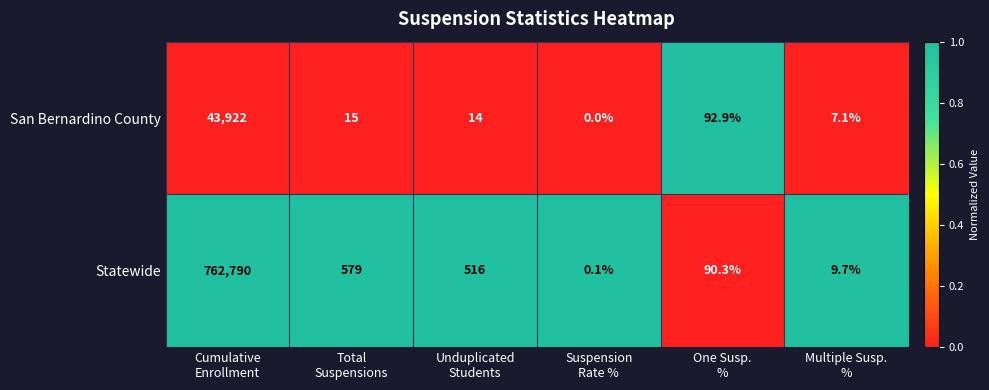

What is the difference between the highest and lowest values at Multiple Susp.
%?

2.6